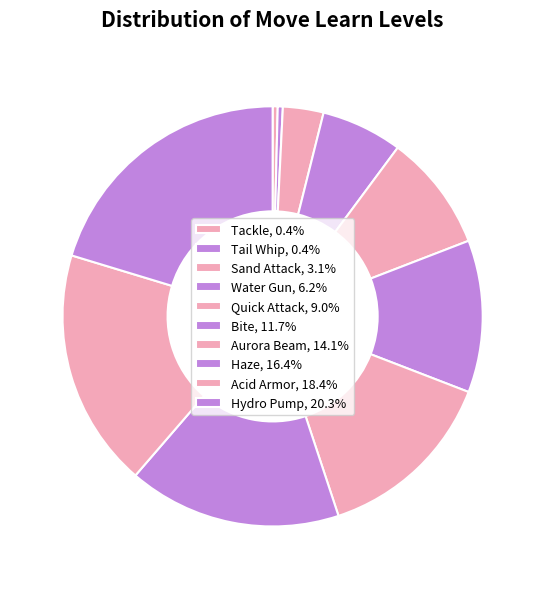

To the nearest percent, what portion does Quick Attack represent?

9%